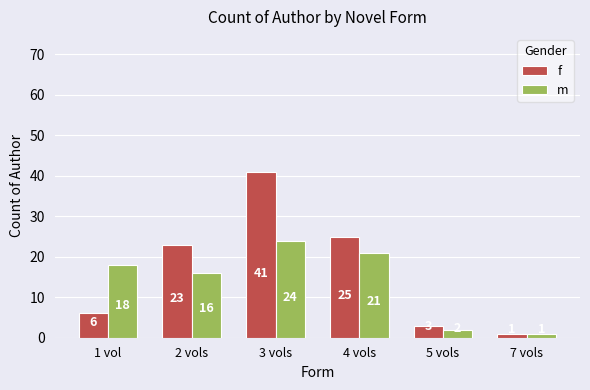

What is the highest value of the m series?

24